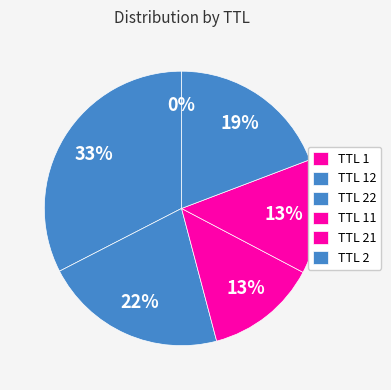

Which slice is the largest?

2